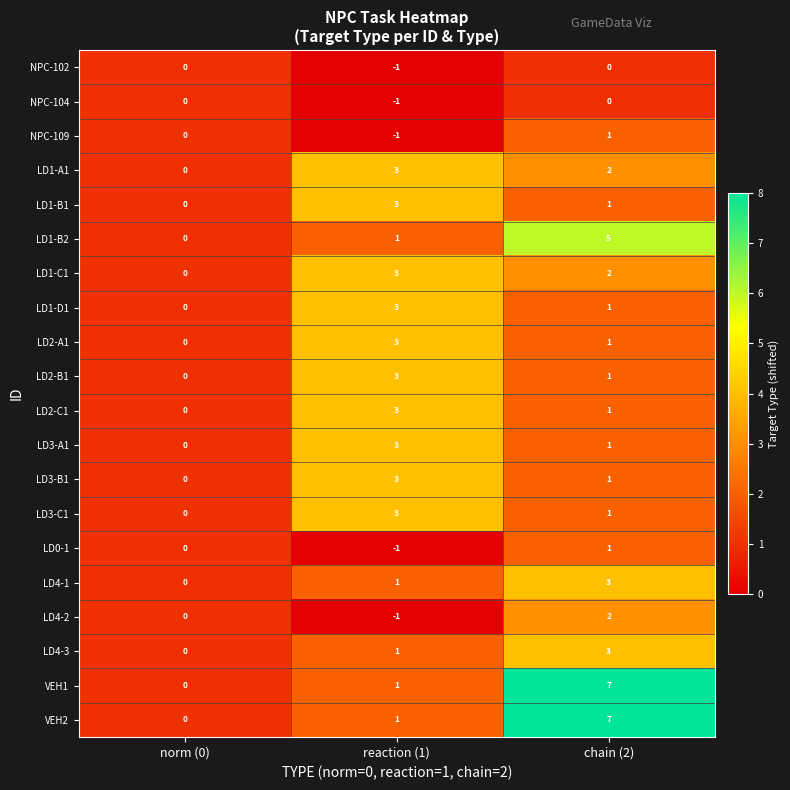

The value of LD1-A1 at norm (0) is 0. True or false?

True